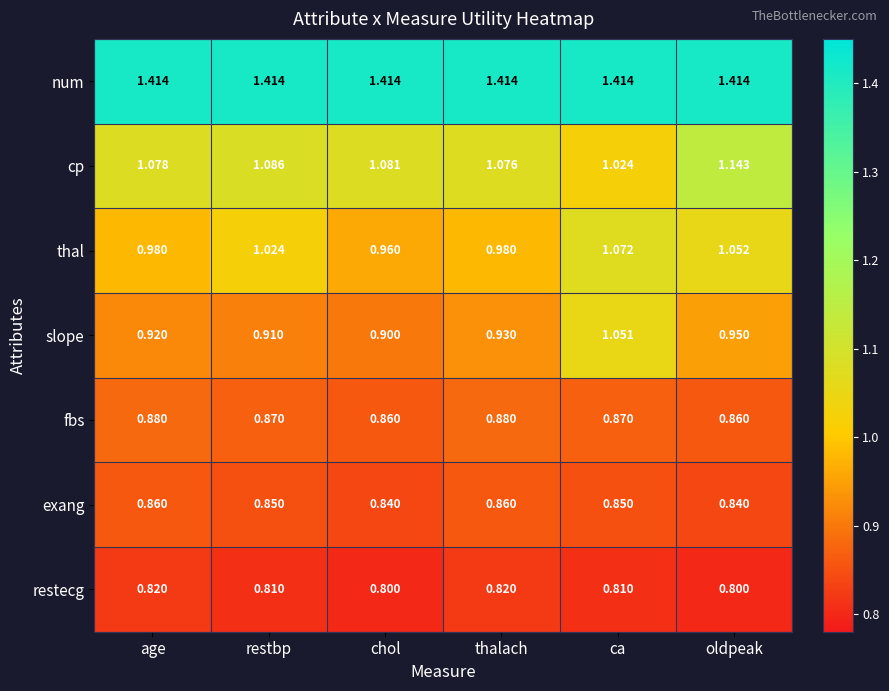

What is the total value across all series at age?

7.0